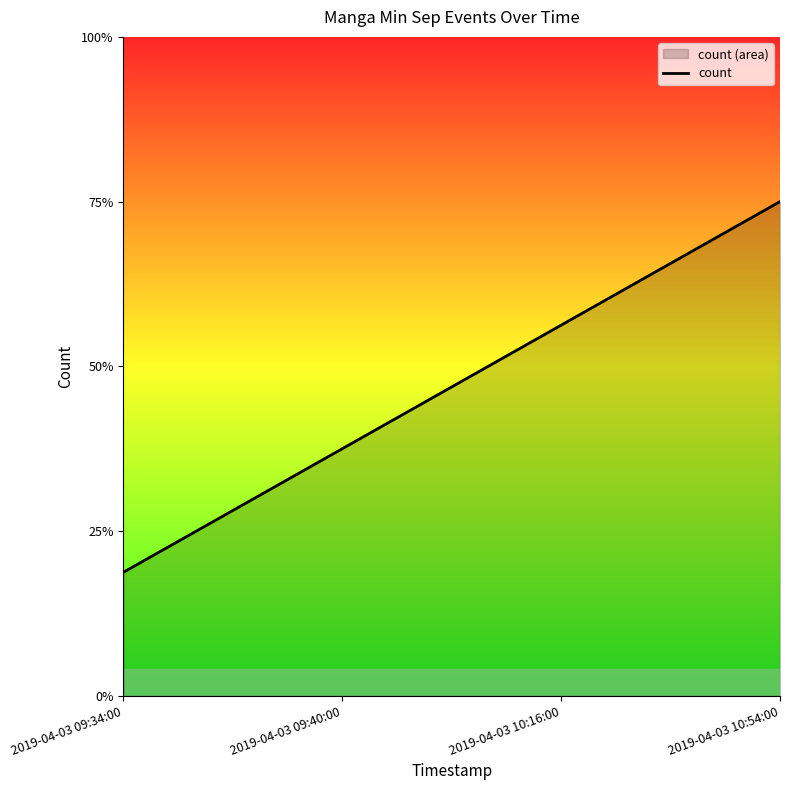

Does the chart display data point markers on the line(s)?

No